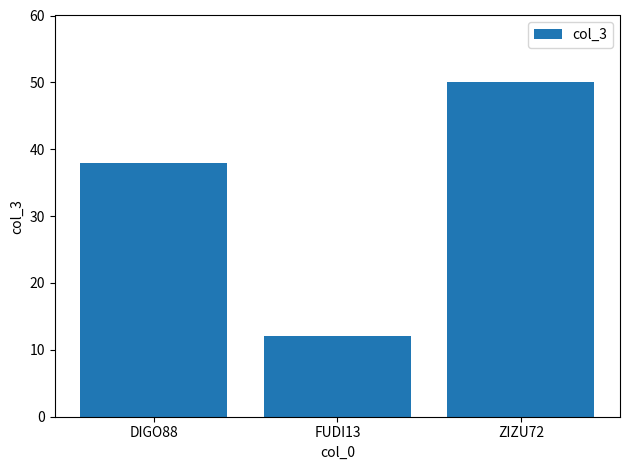

What position from the right is DIGO88?

3